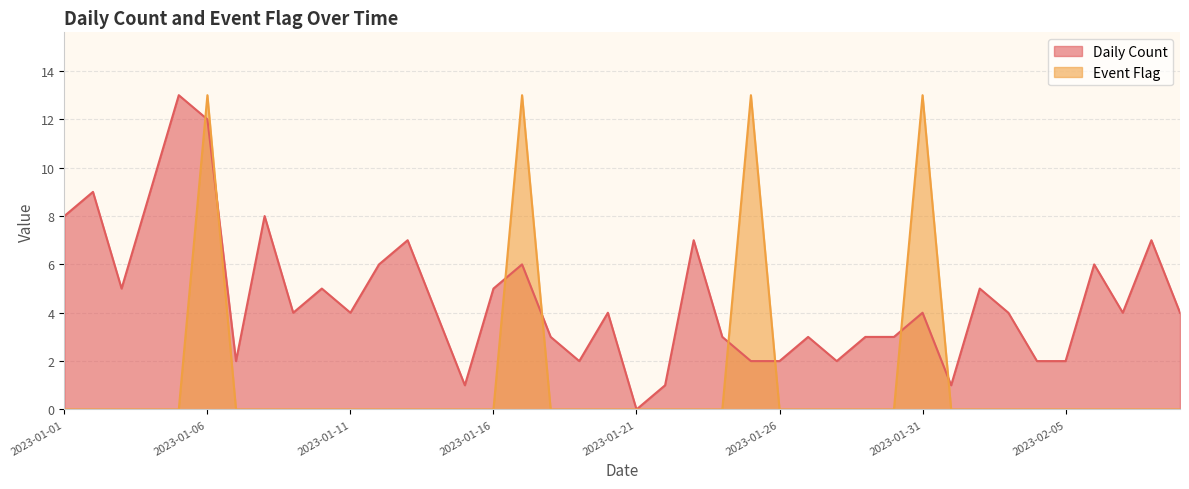

What position from the right is 2023-01-12?

29